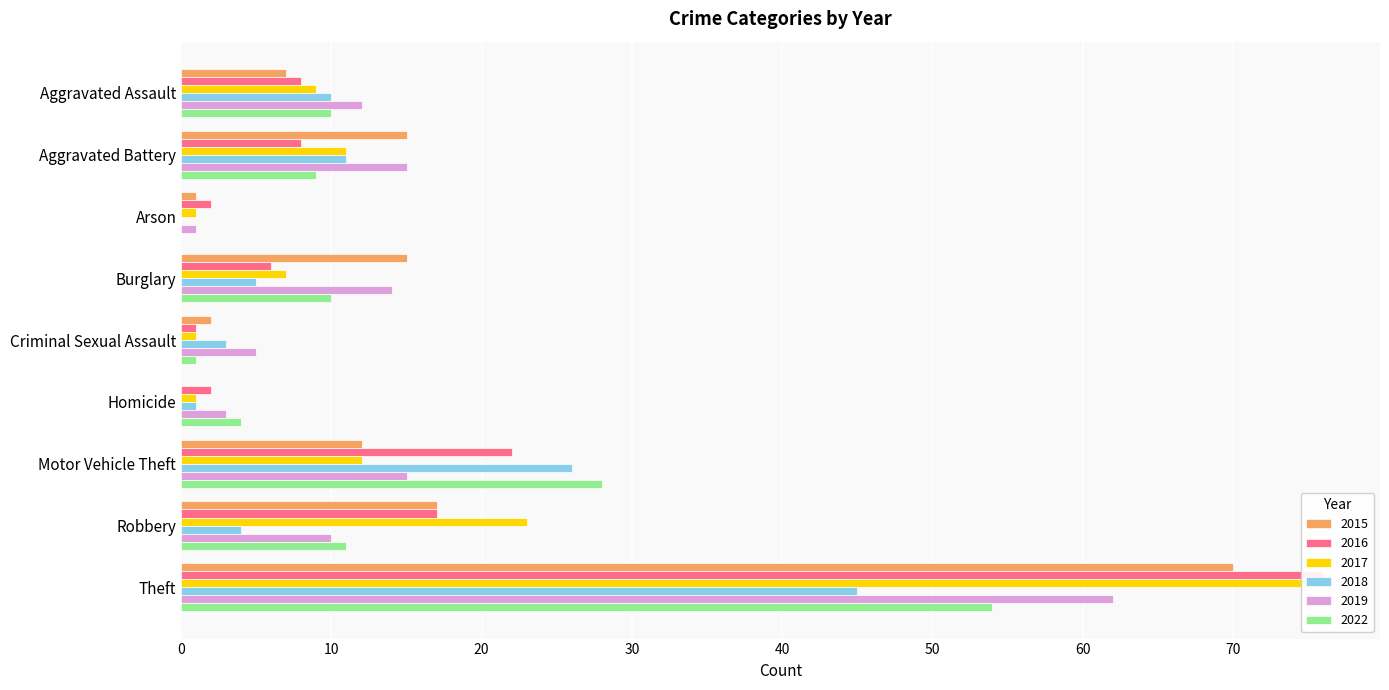

Reading left to right, what are all the values shown in this chart?

2015: 7	15	1	15	2	0	12	17	70
2016: 8	8	2	6	1	2	22	17	76
2017: 9	11	1	7	1	1	12	23	75
2018: 10	11	0	5	3	1	26	4	45
2019: 12	15	1	14	5	3	15	10	62
2022: 10	9	0	10	1	4	28	11	54